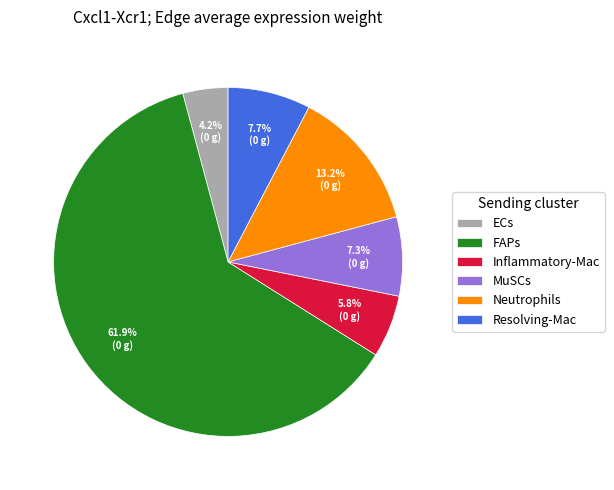

To the nearest percent, what percentage of the pie is Neutrophils?

13%